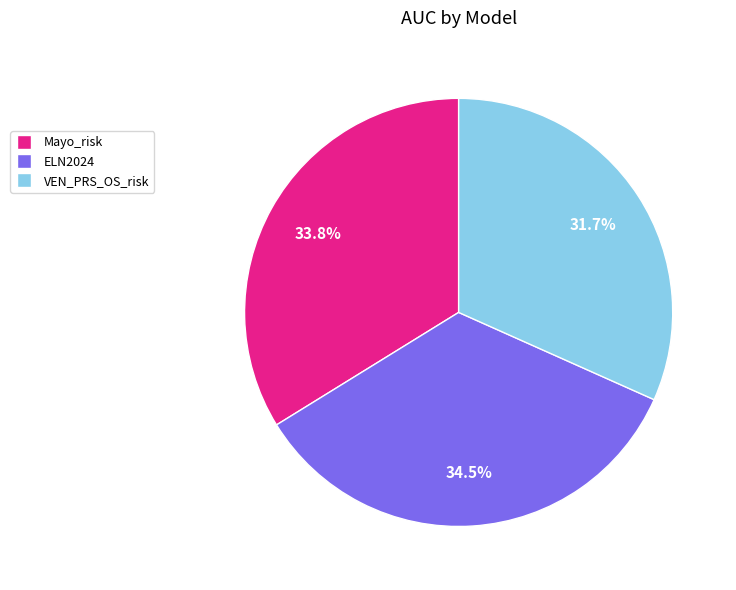

Rank the categories by value from lowest to highest.

VEN_PRS_OS_risk, Mayo_risk, ELN2024